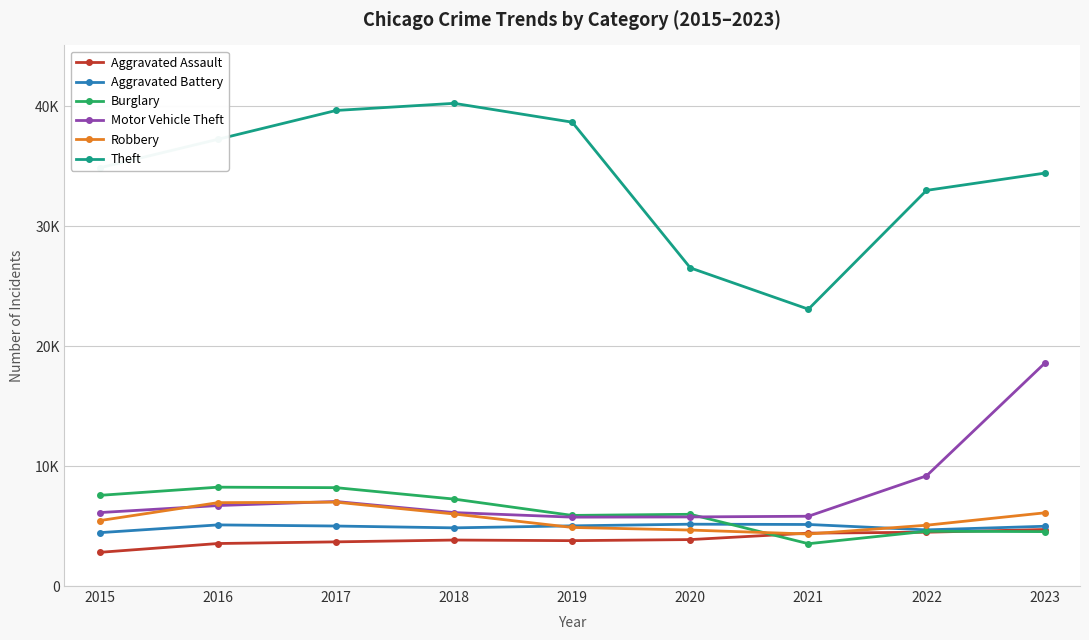

True or false: Aggravated Assault and Burglary cross at least once.

True